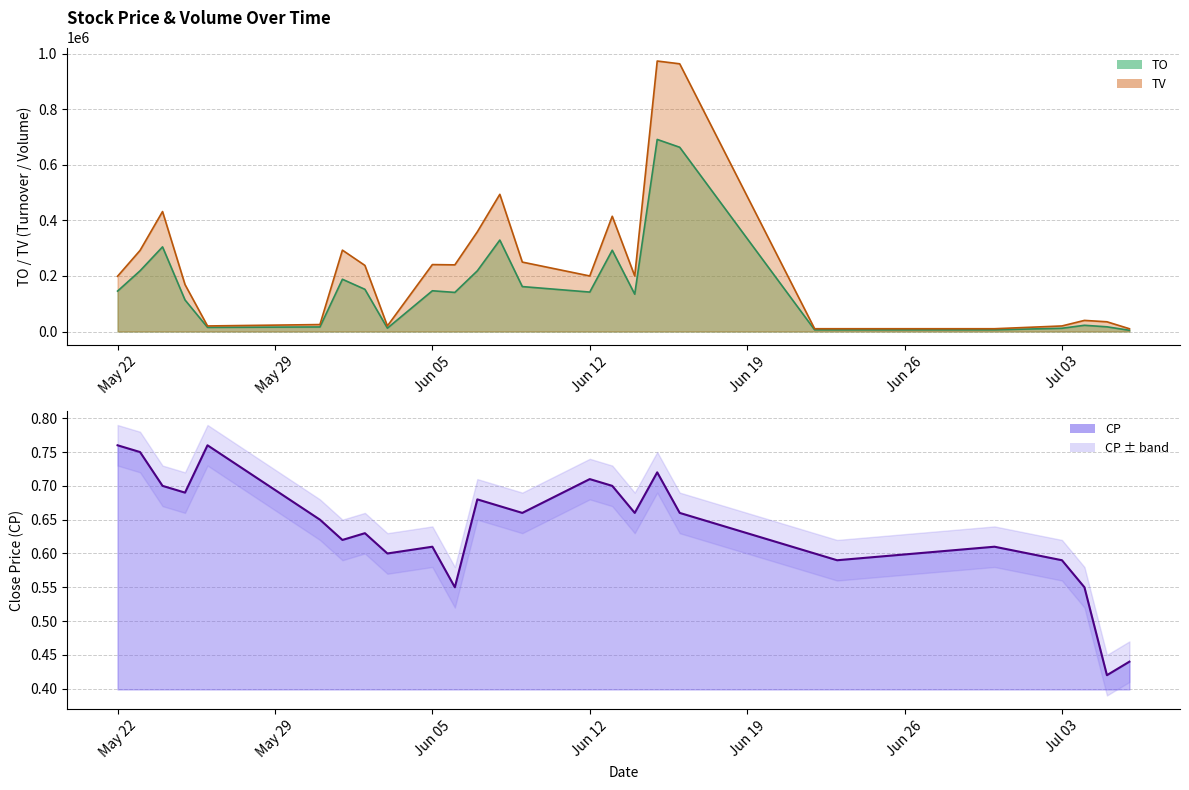

How many interior local valleys does the TV series have?

5